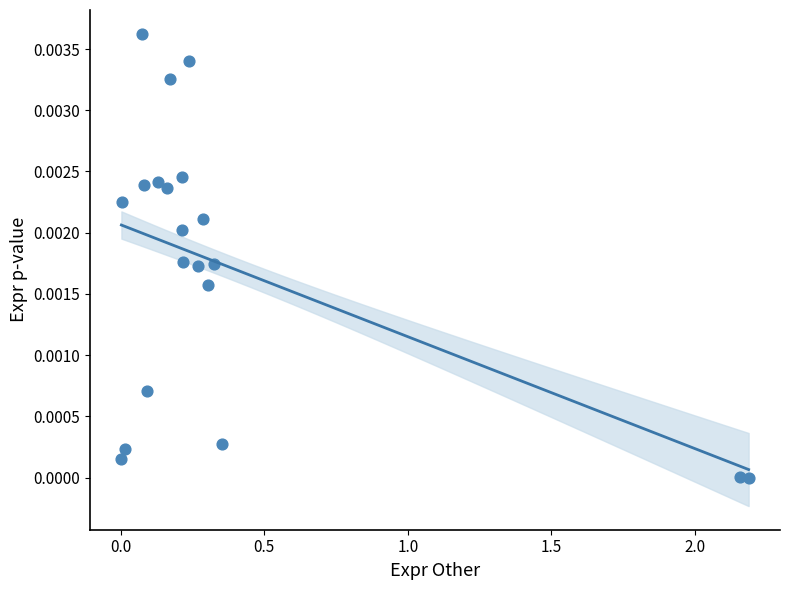

What is the range of X values (max minus min)?

2.2